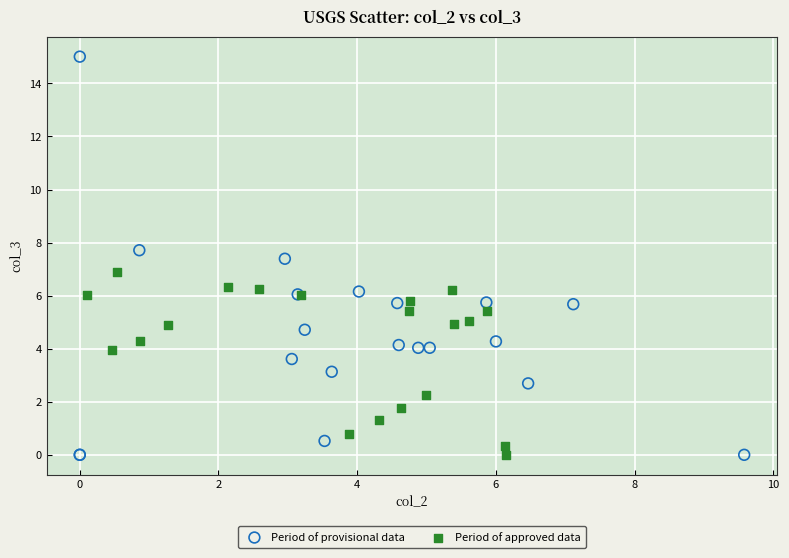

Which series contains the highest Y value?

Period of provisional data